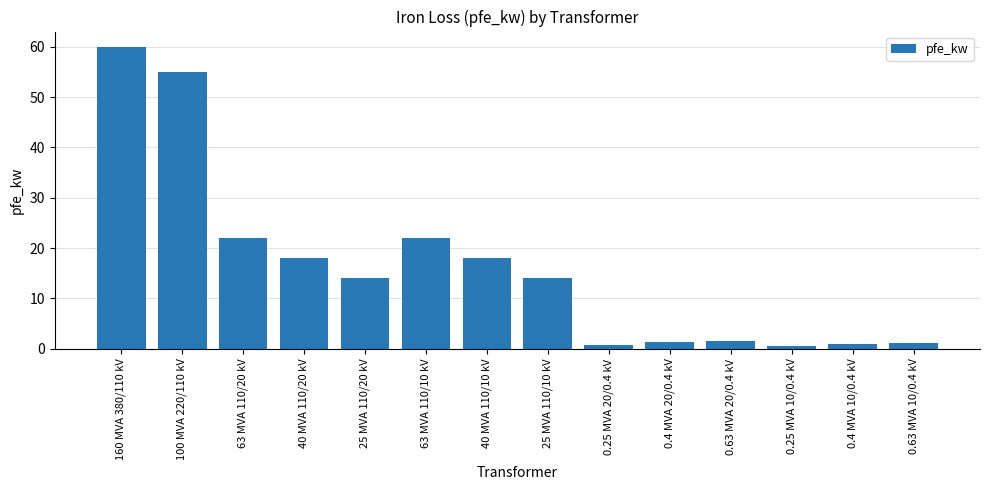

Are the bars horizontal?

No